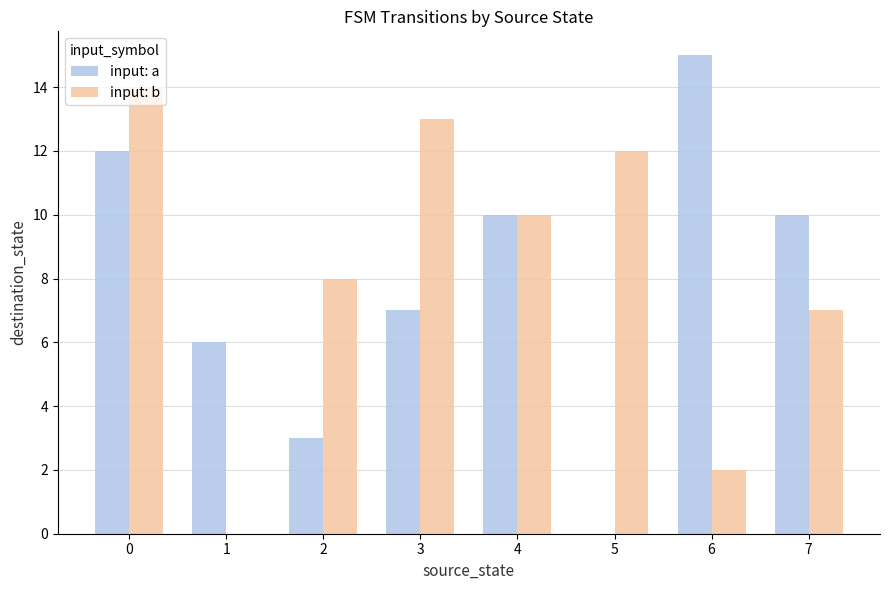

Count the number of categories in the chart.

8